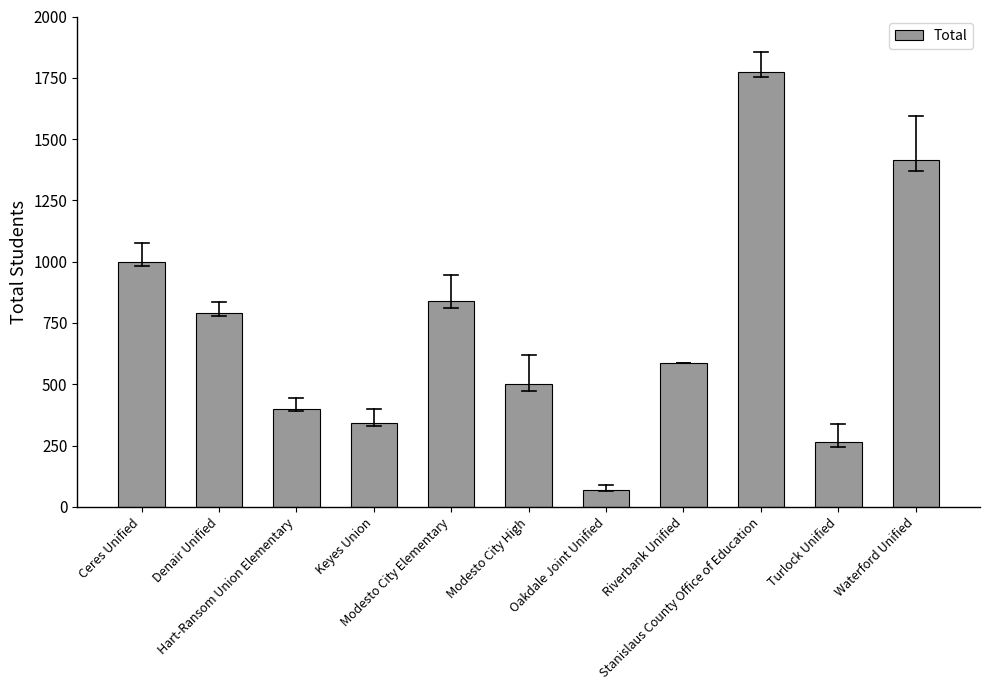

Reading right to left, list all the values displayed in this chart.

1414	263	1773	586	69	503	838	343	400	791	1000